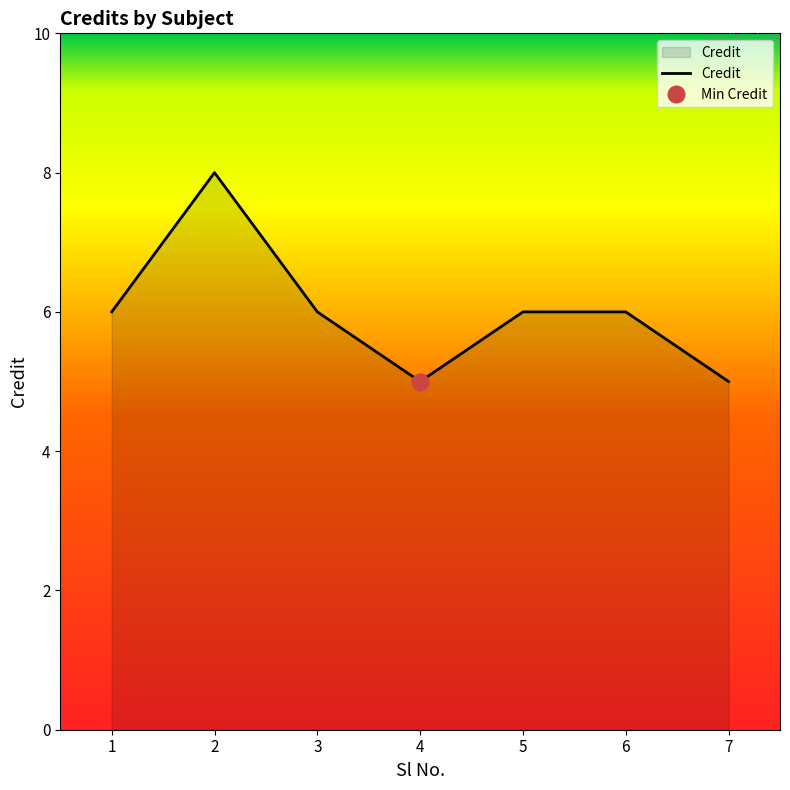

At which category does the chart reach its peak across all series?

2